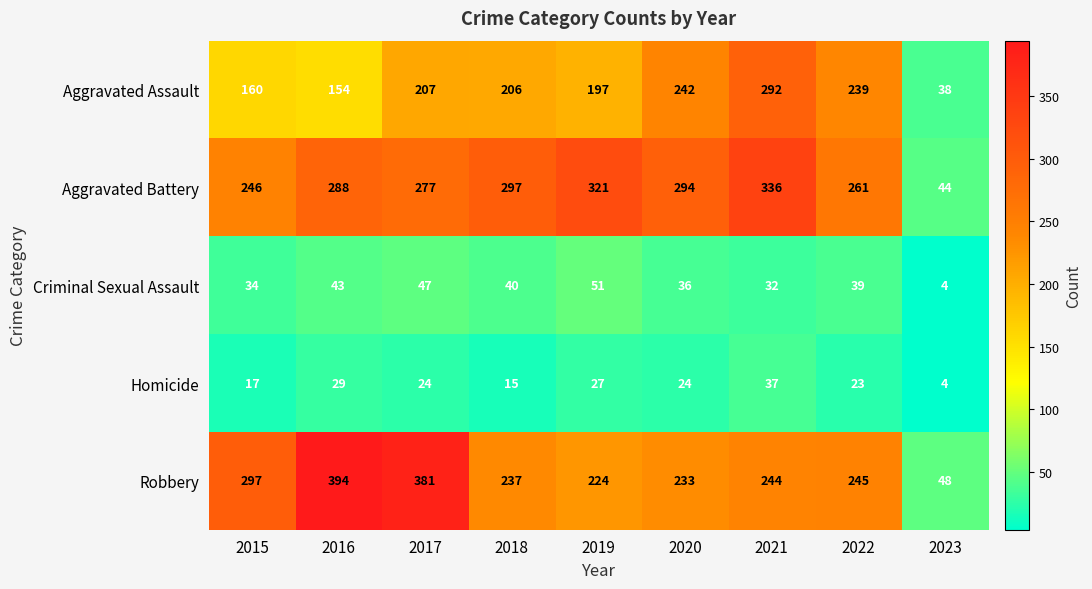

What is the spread (max minus min) of values at 2015?

280